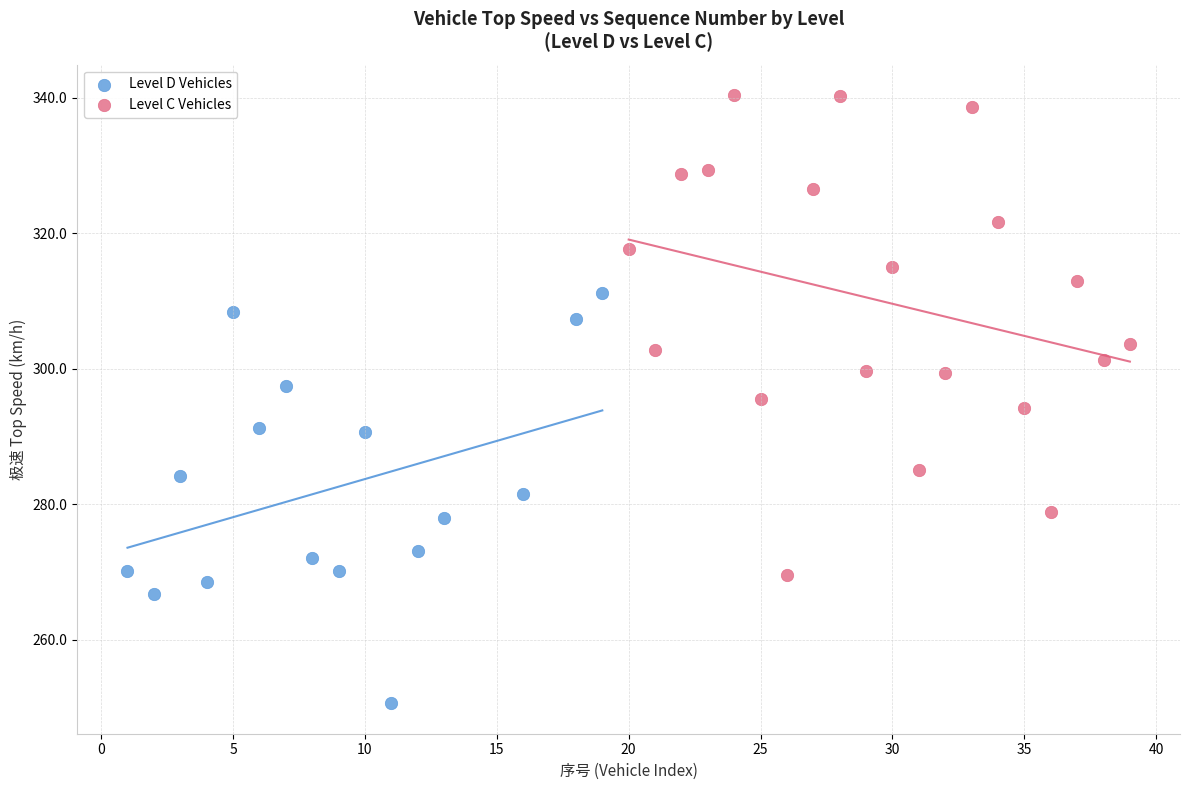

Which series contains the highest Y value?

Level C Vehicles